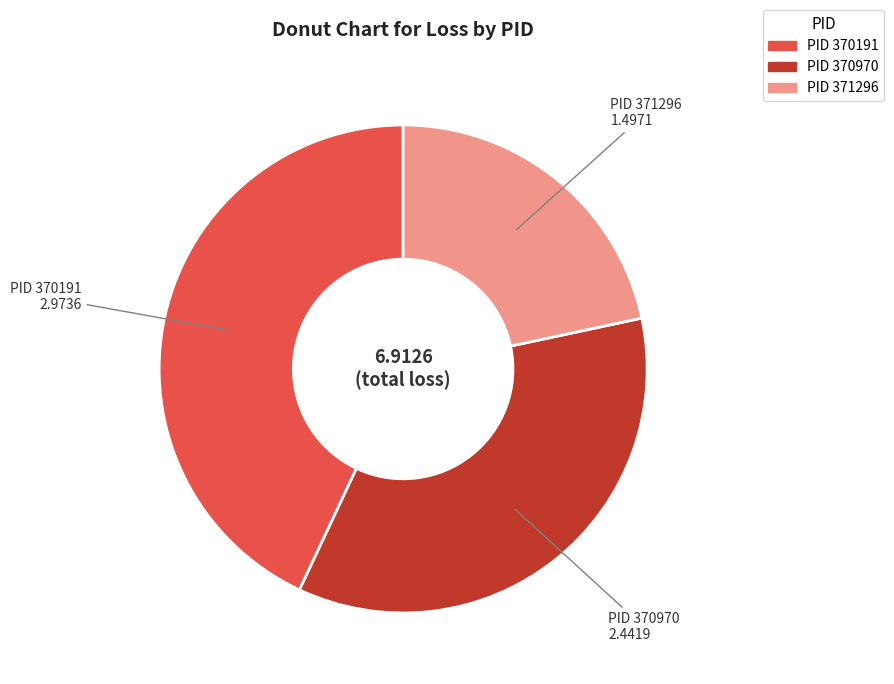

Count the number of slices in the pie.

3